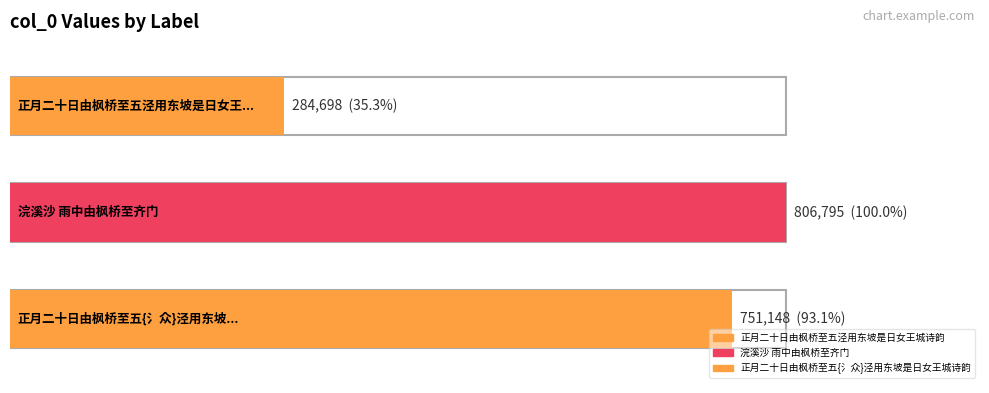

Which label corresponds to the largest value in the chart?

浣溪沙 雨中由枫桥至齐门